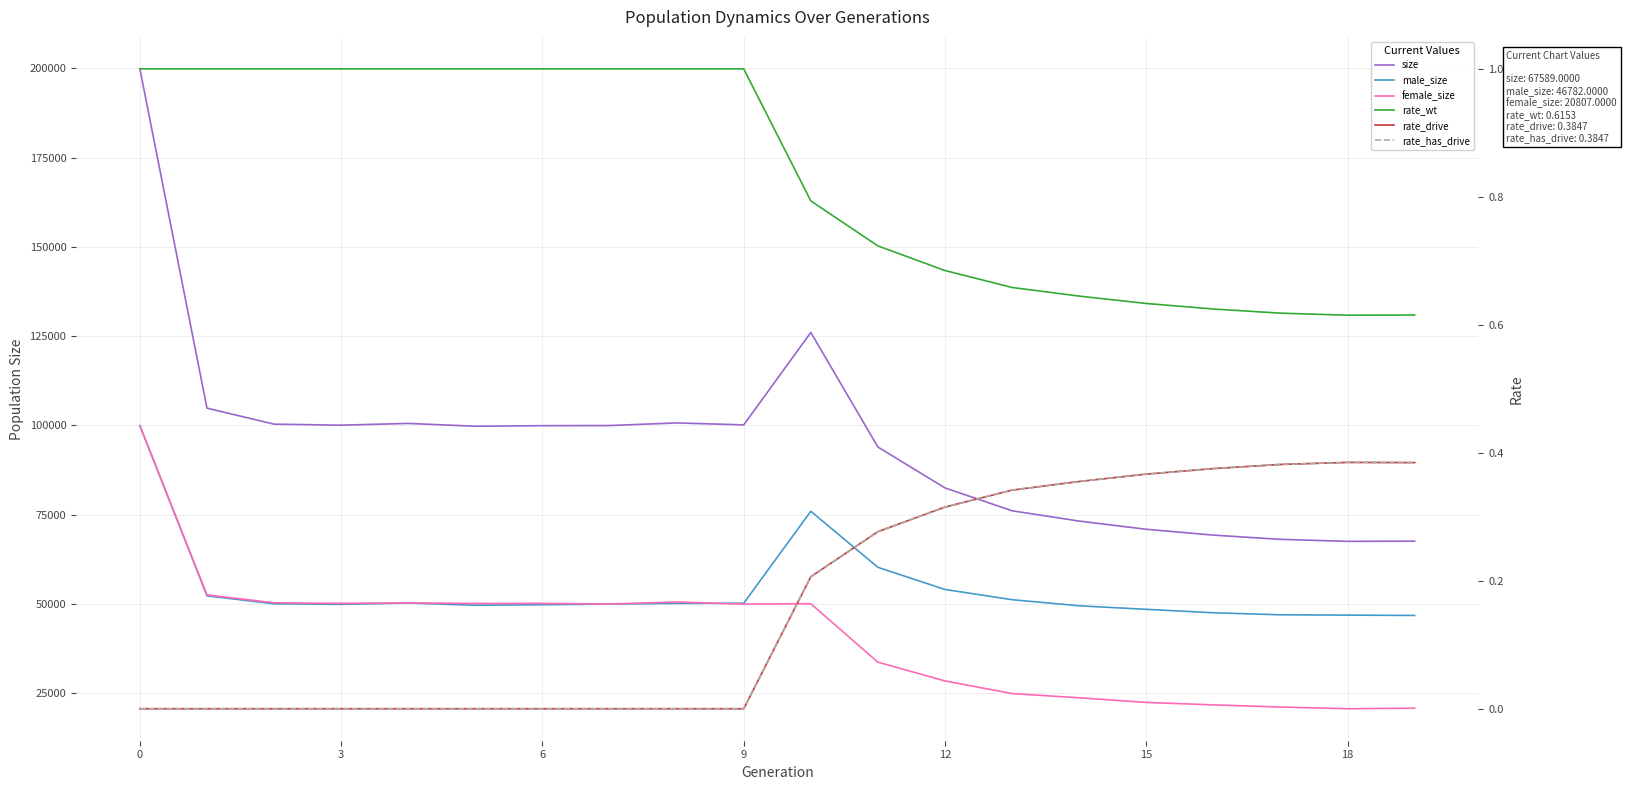

Count the number of categories in the chart.

20